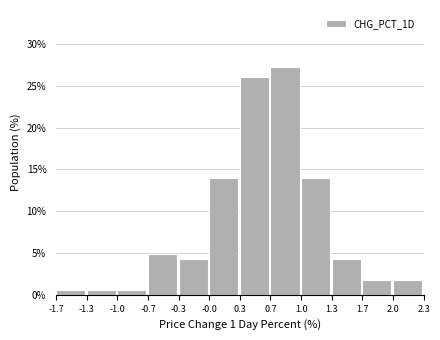

Reading left to right, transcribe all the data shown in this chart.

-1.7=0.6	-1.3=0.6	-1.0=0.6	-0.7=4.8	-0.3=4.2	-0.0=13.9	0.3=26.1	0.7=27.3	1.0=13.9	1.3=4.2	1.7=1.8	2.0=1.8